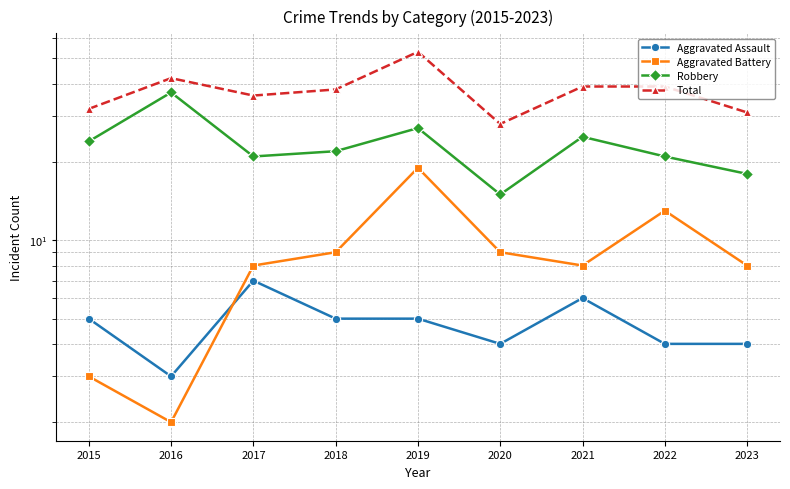

The Total series shows 17 at 2020. True or false?

False